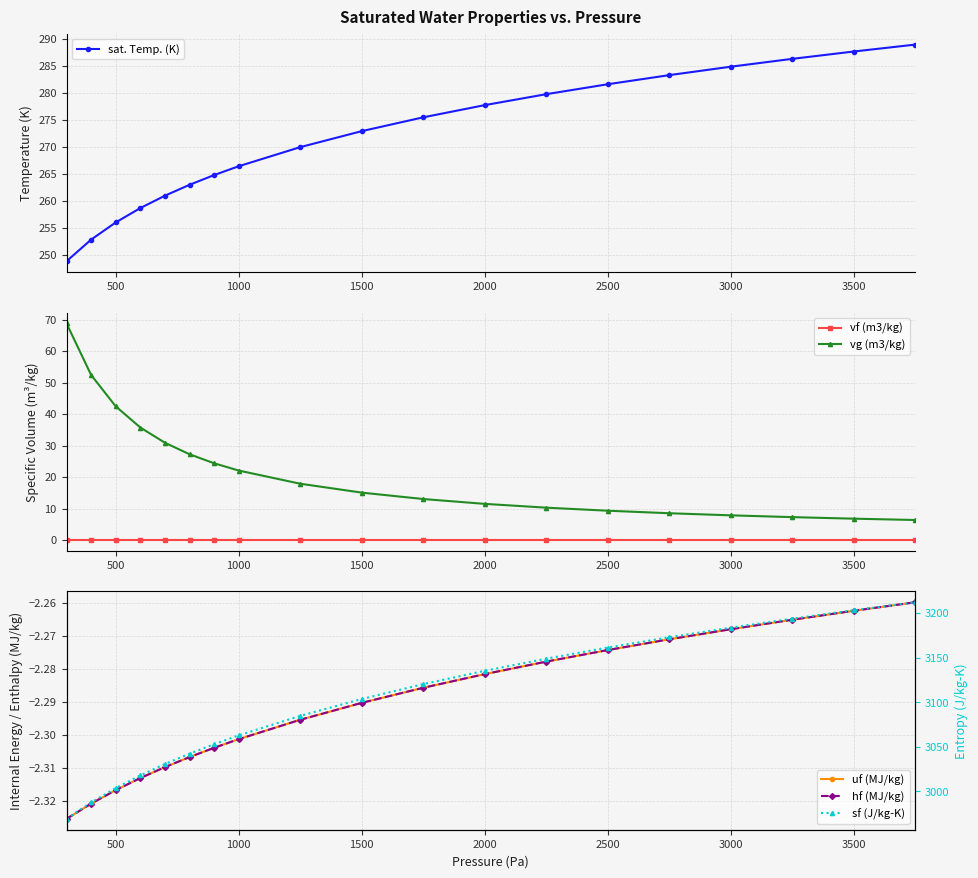

Reading right to left, list all the values displayed in this chart.

sat. Temp. (K): 288.9	287.6	286.2	284.8	283.2	281.5	279.7	277.7	275.4	272.9	269.9	266.4	264.7	262.9	260.9	258.6	256.0	252.8	248.8
vf (m3/kg): 0.0	0.0	0.0	0.0	0.0	0.0	0.0	0.0	0.0	0.0	0.0	0.0	0.0	0.0	0.0	0.0	0.0	0.0	0.0
vg (m3/kg): 6.4	6.8	7.3	7.9	8.5	9.3	10.3	11.5	13.0	15.1	17.9	22.1	24.4	27.2	30.9	35.7	42.5	52.4	68.8
uf (MJ/kg): -2.3	-2.3	-2.3	-2.3	-2.3	-2.3	-2.3	-2.3	-2.3	-2.3	-2.3	-2.3	-2.3	-2.3	-2.3	-2.3	-2.3	-2.3	-2.3
hf (MJ/kg): -2.3	-2.3	-2.3	-2.3	-2.3	-2.3	-2.3	-2.3	-2.3	-2.3	-2.3	-2.3	-2.3	-2.3	-2.3	-2.3	-2.3	-2.3	-2.3
sf (J/kg-K): 3212.1	3203.2	3193.7	3183.6	3172.9	3161.3	3148.8	3135.2	3120.2	3103.5	3084.6	3062.7	3052.8	3042.2	3030.5	3017.8	3003.5	2987.5	2969.0